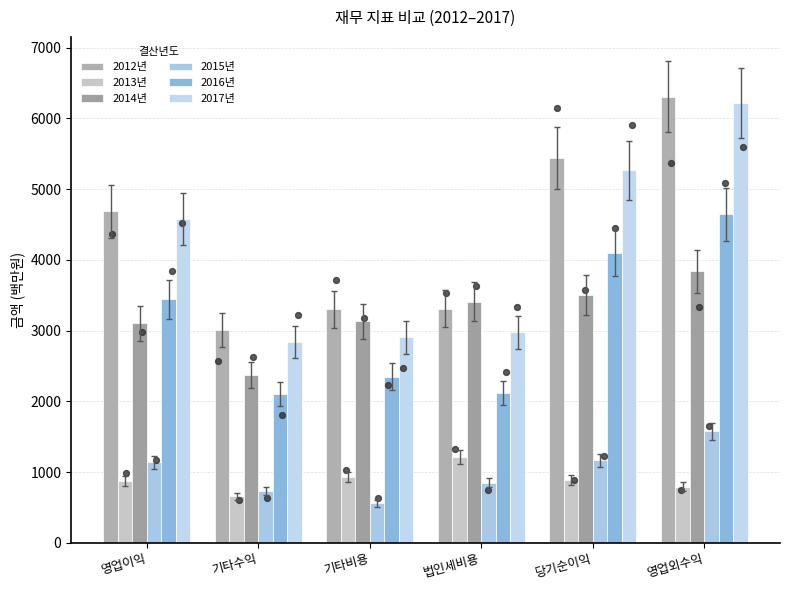

What is the total value across all series at 영업외수익?

23380.7